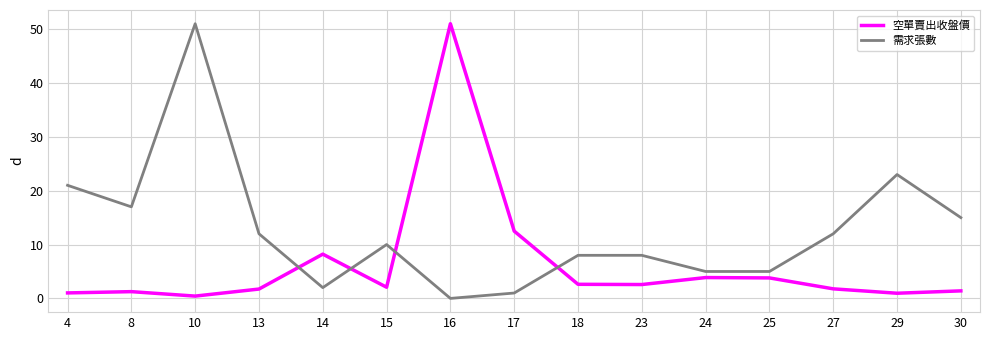

What is the average value of the 需求張數 series?

12.7